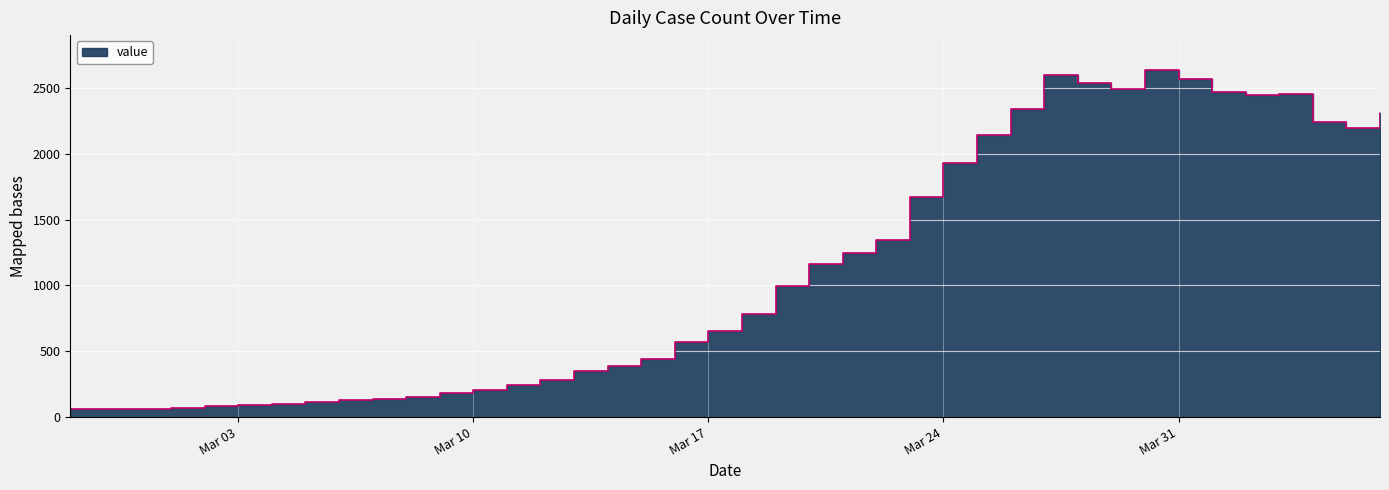

Rank the categories by value from highest to lowest.

2020-03-30, 2020-03-27, 2020-03-31, 2020-03-28, 2020-03-29, 2020-04-01, 2020-04-03, 2020-04-02, 2020-03-26, 2020-04-06, 2020-04-04, 2020-04-05, 2020-03-25, 2020-03-24, 2020-03-23, 2020-03-22, 2020-03-21, 2020-03-20, 2020-03-19, 2020-03-18, 2020-03-17, 2020-03-16, 2020-03-15, 2020-03-14, 2020-03-13, 2020-03-12, 2020-03-11, 2020-03-10, 2020-03-09, 2020-03-08, 2020-03-07, 2020-03-06, 2020-03-05, 2020-03-04, 2020-03-03, 2020-03-02, 2020-03-01, 2020-02-28, 2020-02-29, 2020-02-27